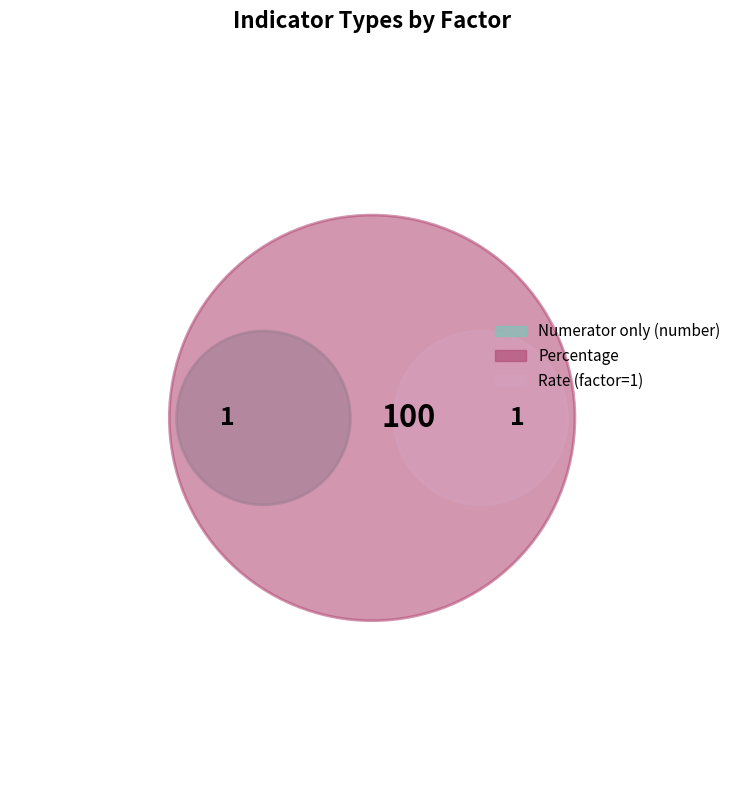

To the nearest percent, what is the combined percentage of Percentage and Numerator only (number)?

99%